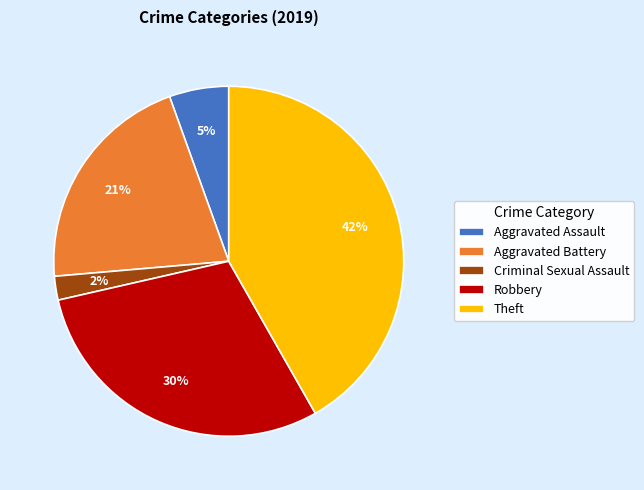

The Aggravated Assault slice represents 1% of the pie. True or false?

False